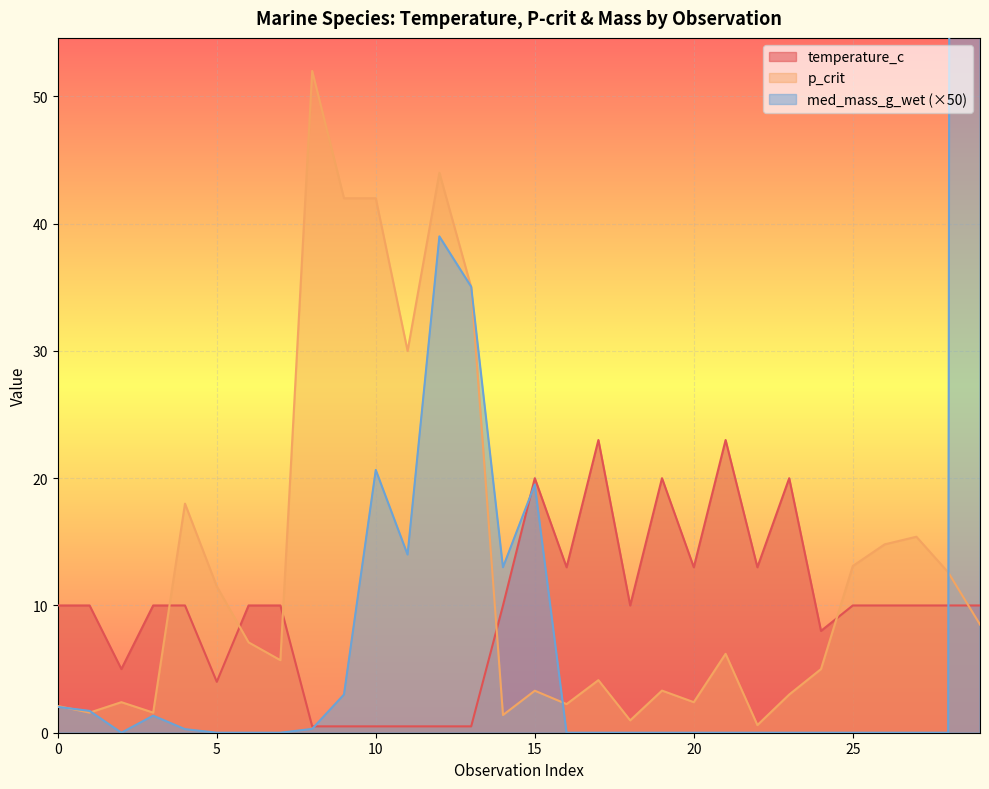

Between 22 and 18, which is larger?

22